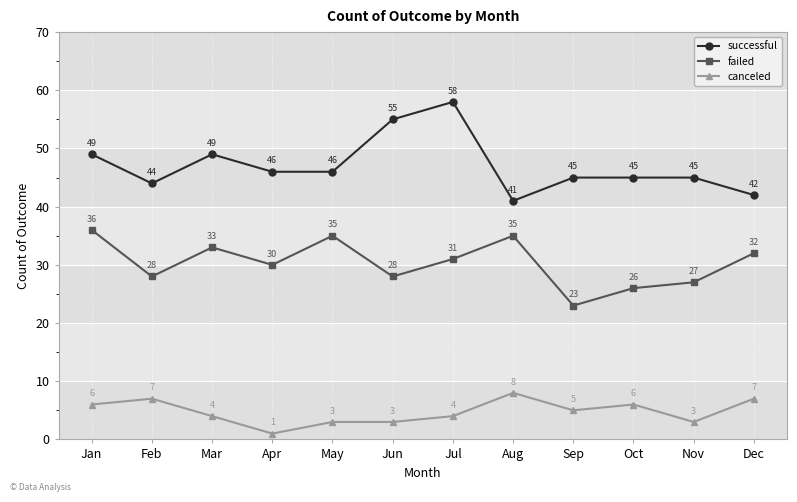

What is the total value across all series at Apr?

77